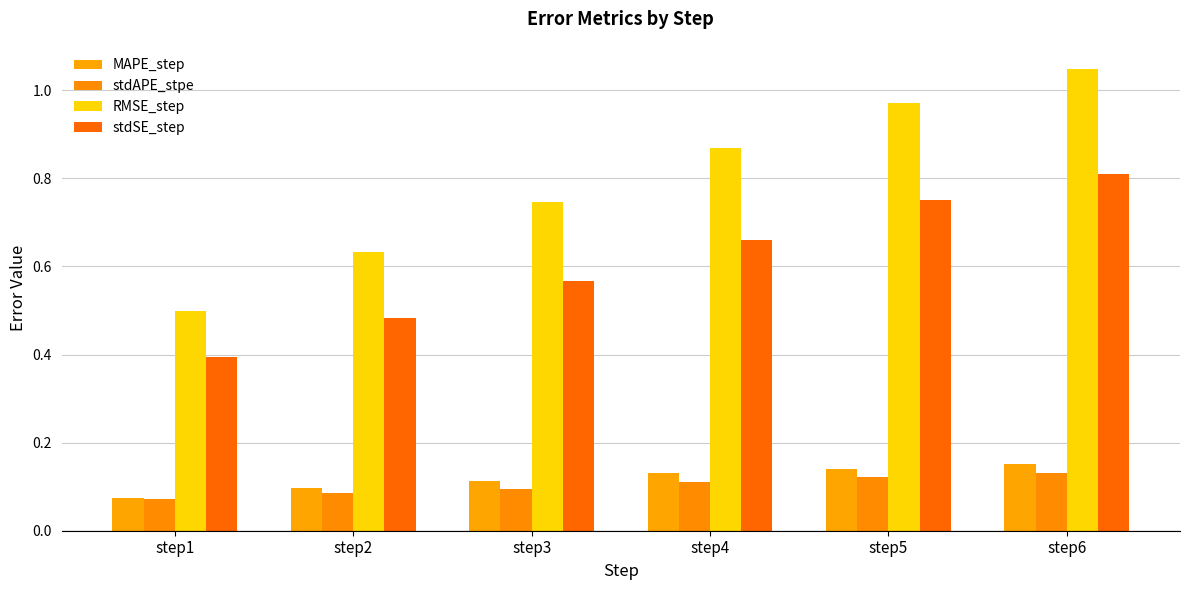

What is the difference between the second highest and minimum values in the stdAPE_stpe series?

0.1